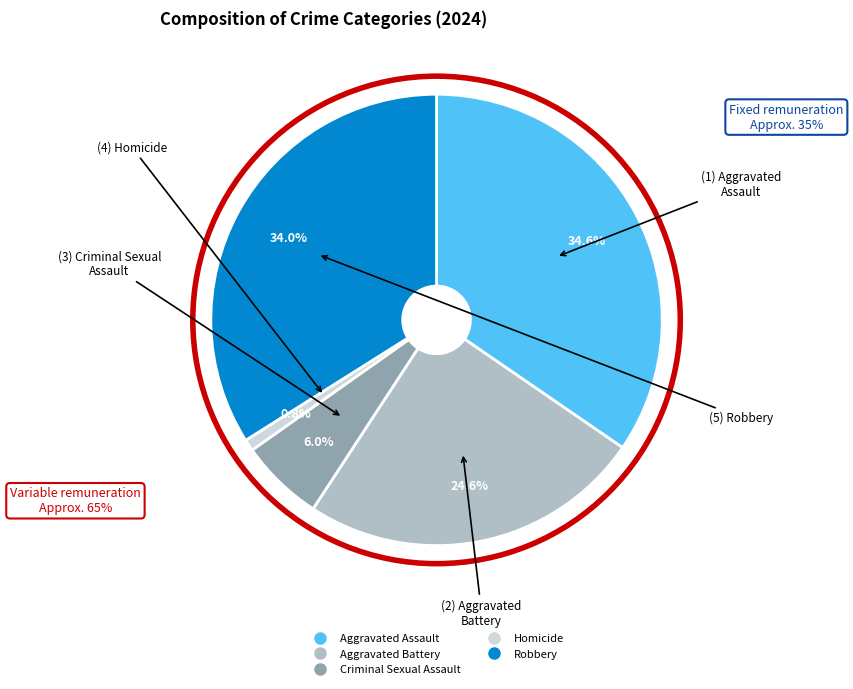

Rank the categories by value from lowest to highest.

Homicide, Criminal Sexual Assault, Aggravated Battery, Robbery, Aggravated Assault